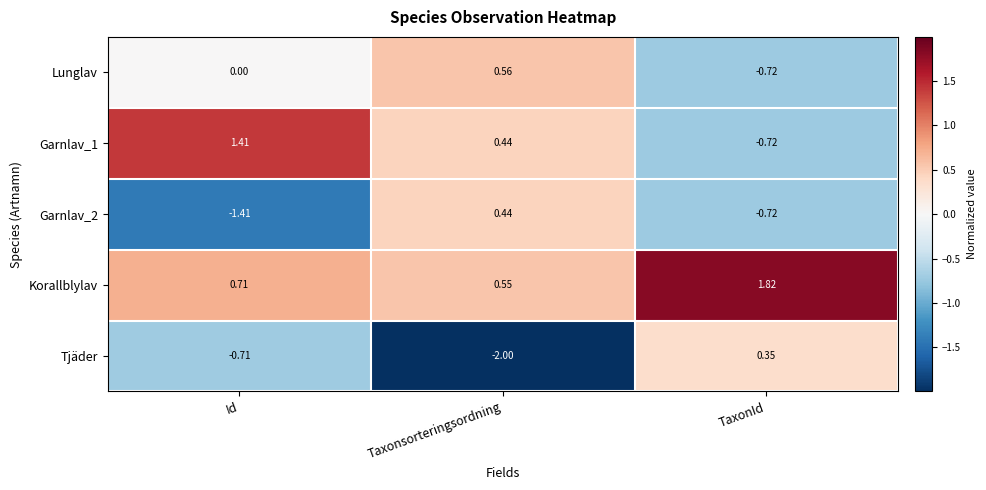

At which label is Tjäder closest to 0?

TaxonId